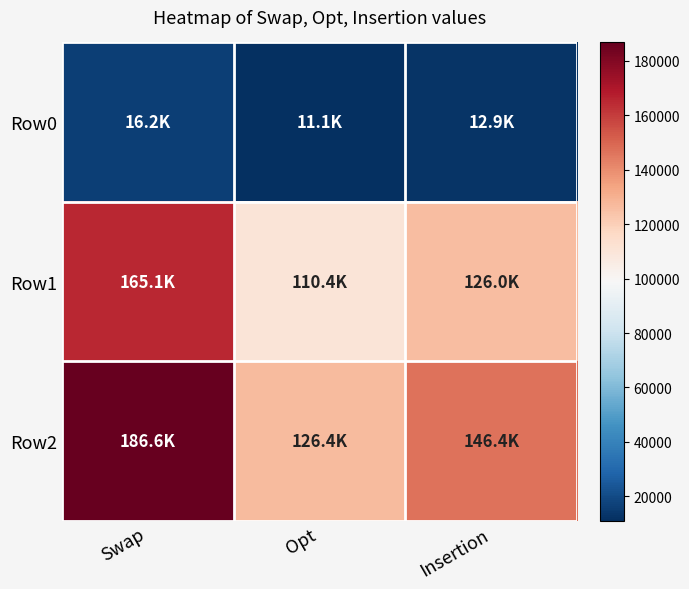

Which series has the widest spread of values?

Row2